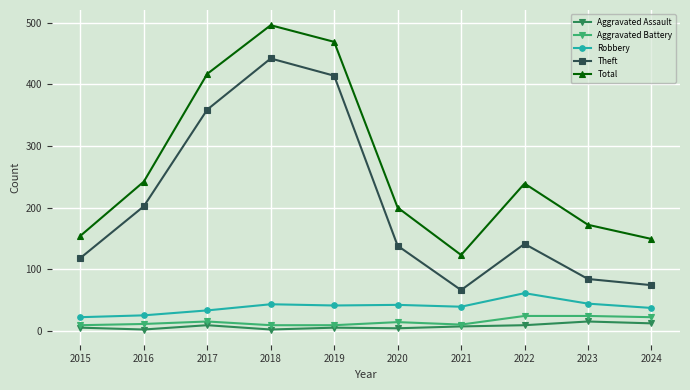

Is the value of Aggravated Assault at 2017 greater than the value of Total at 2021?

No